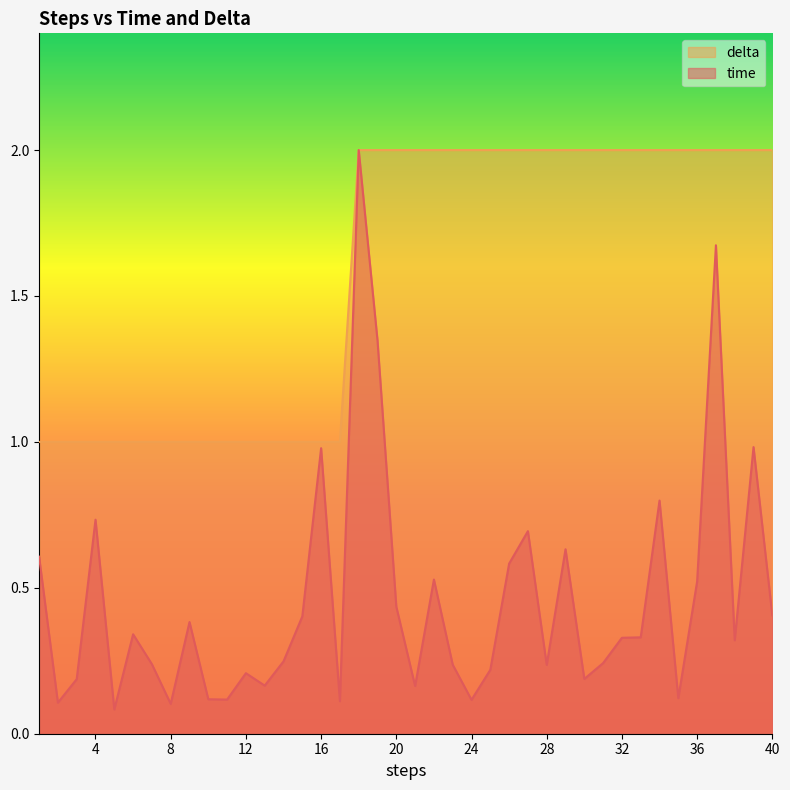

What is the value of the time point at the 28th from the left?

0.2